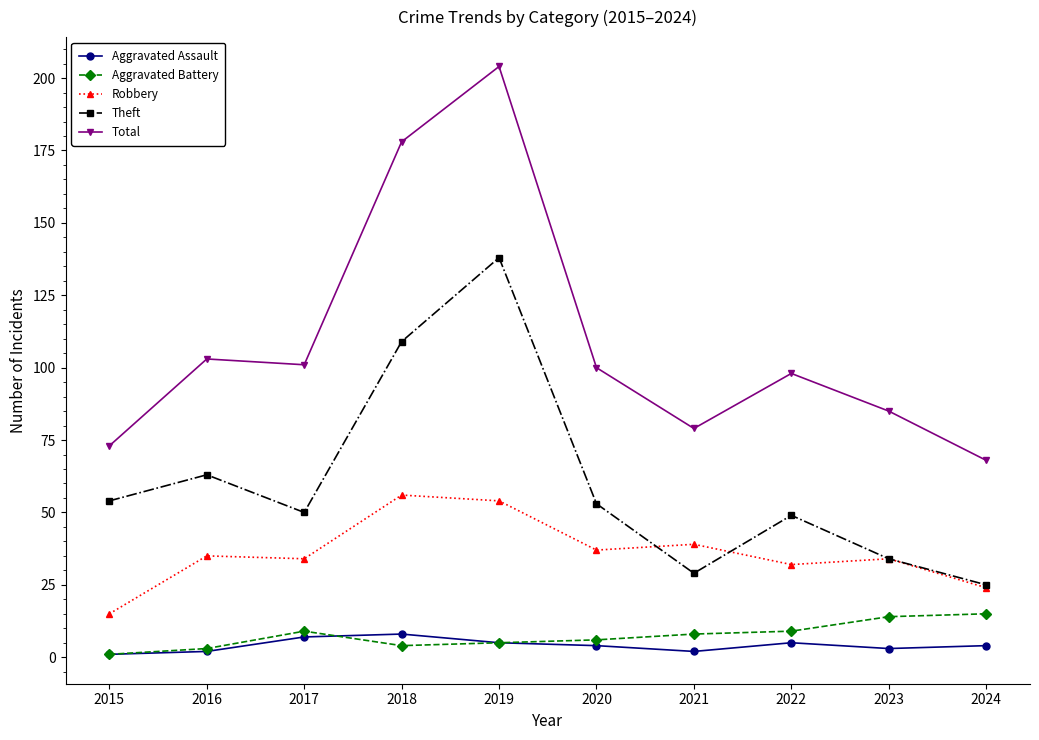

At which category does the chart reach its peak across all series?

2019